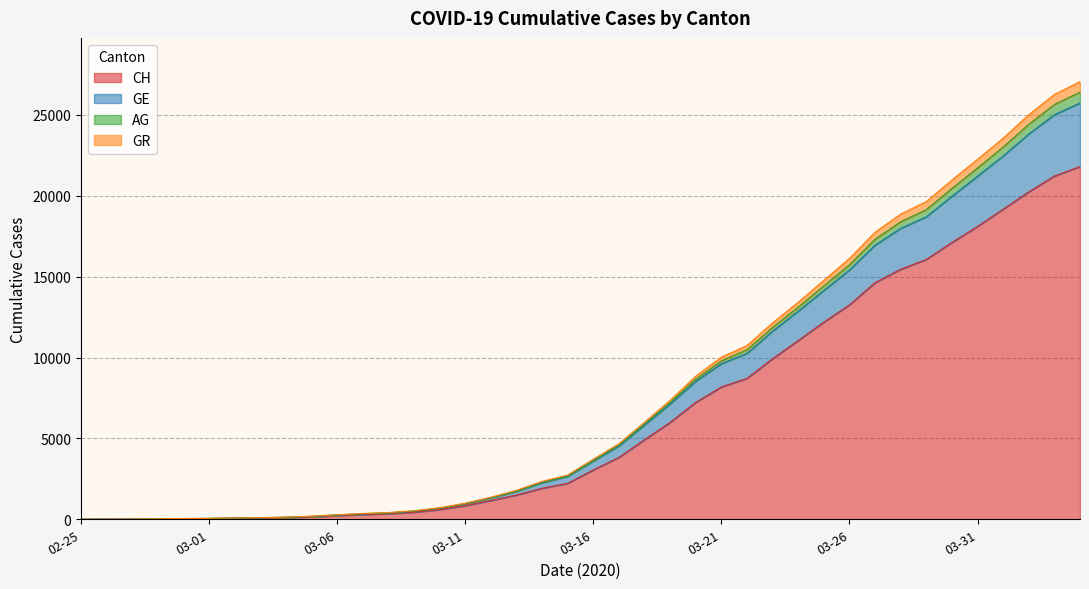

Which category has the highest value across all series?

2020-04-04